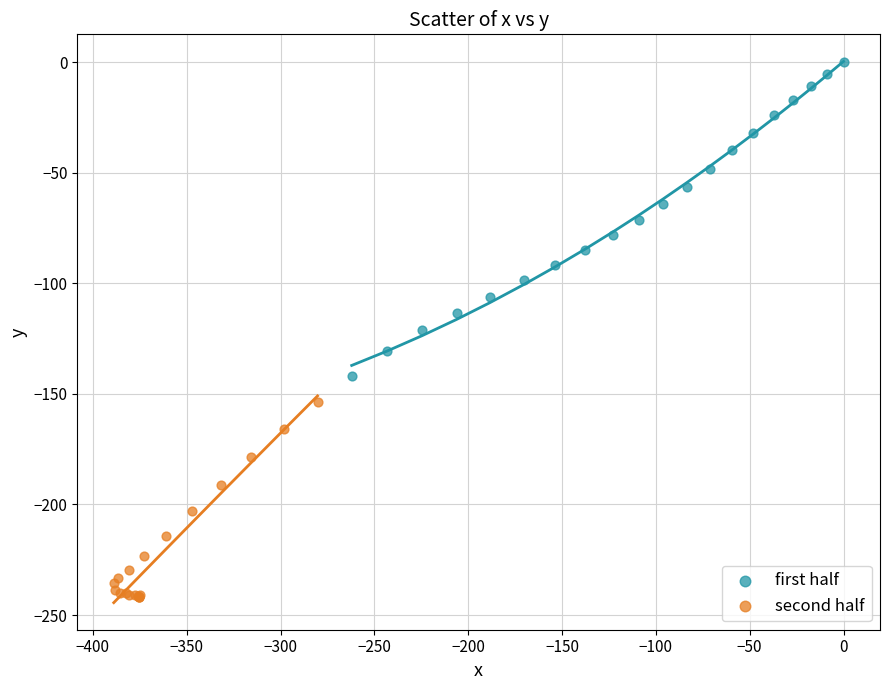

Which series has the widest spread of Y values?

first half